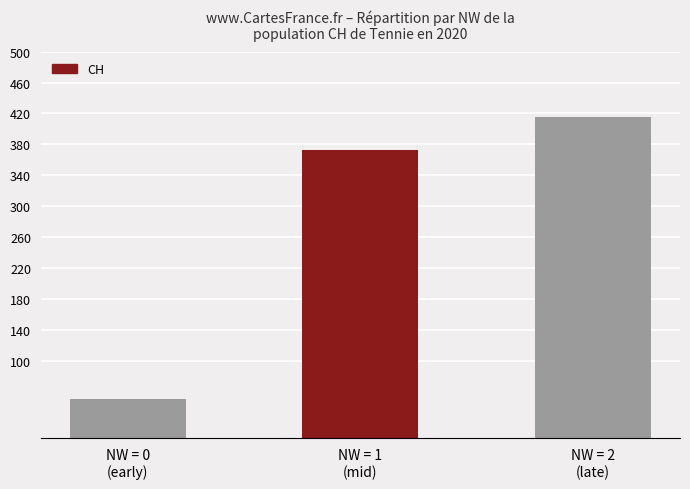

Reading left to right, list all the values displayed in this chart.

NW = 0
(early)=51	NW = 1
(mid)=373	NW = 2
(late)=415